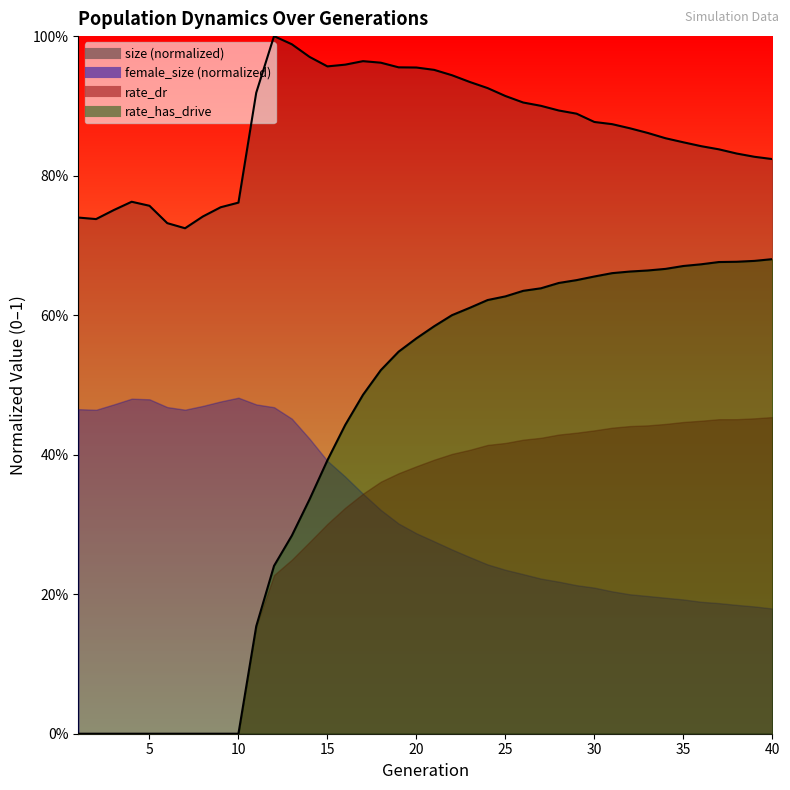

Which series has the largest range (max minus min)?

rate_dr